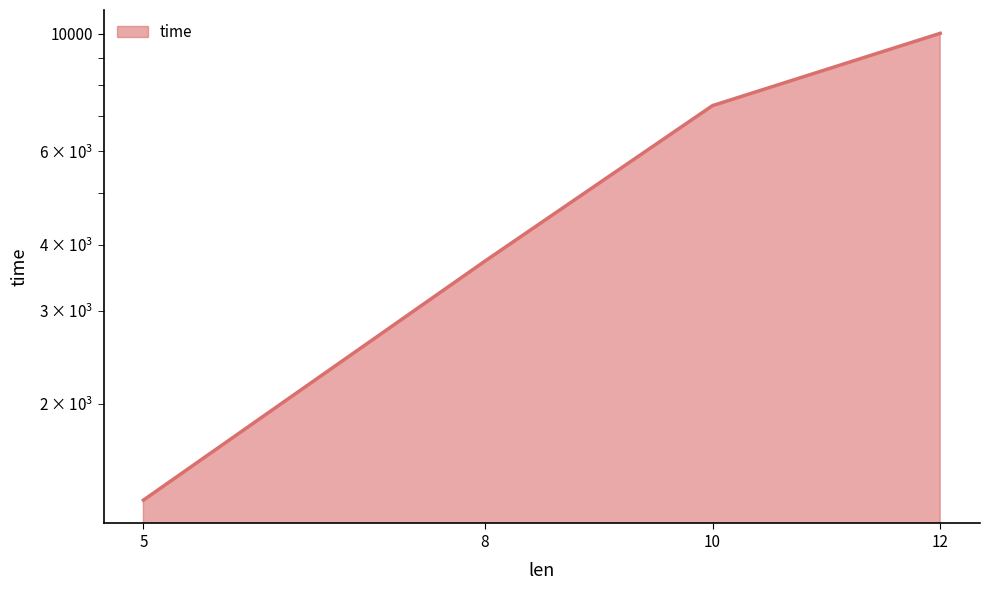

Count the number of categories in the chart.

4